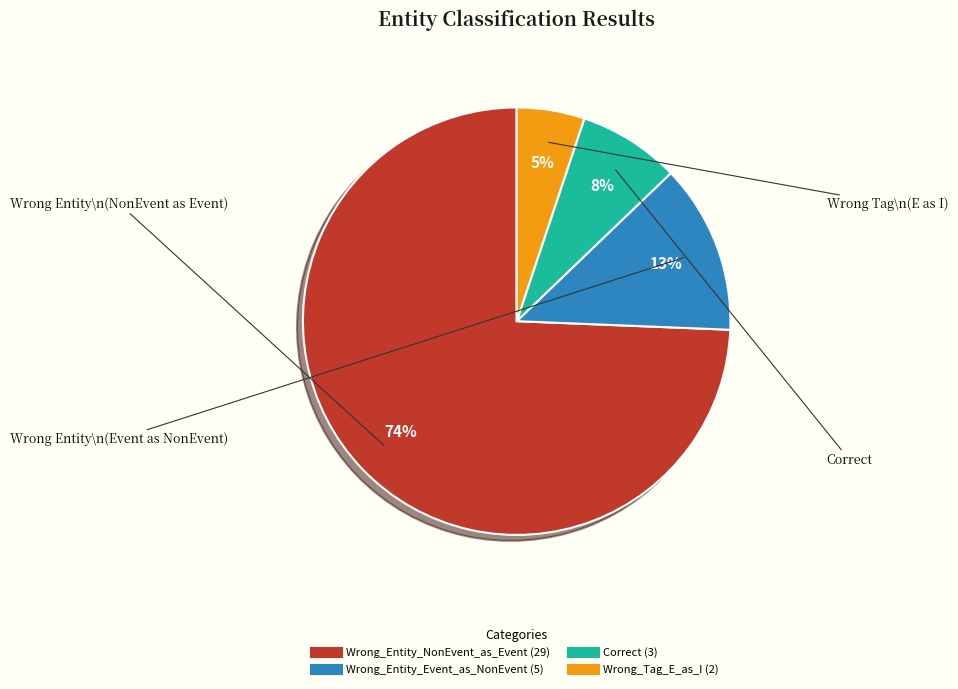

Which slice is the smallest?

Wrong_Tag_E_as_I